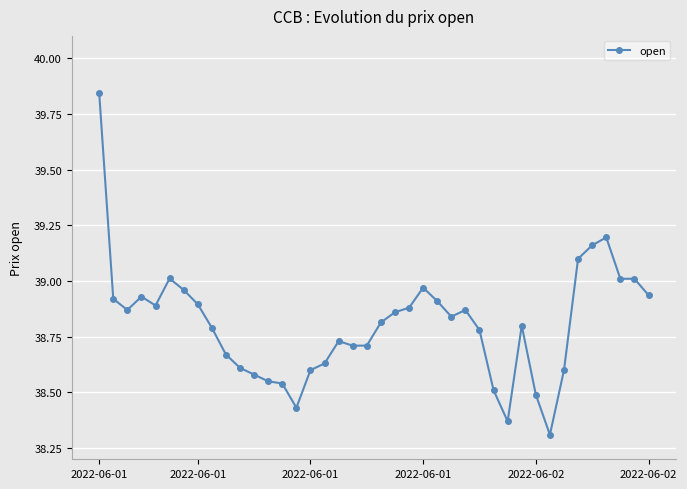

True or false: the data has more than 1 interior local peaks.

True